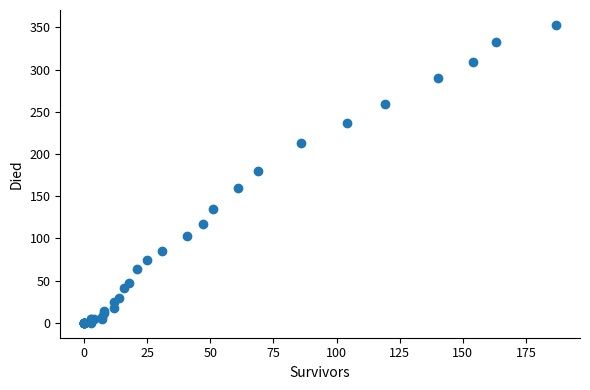

What Y value in the scatter plot is closest to 176?

180